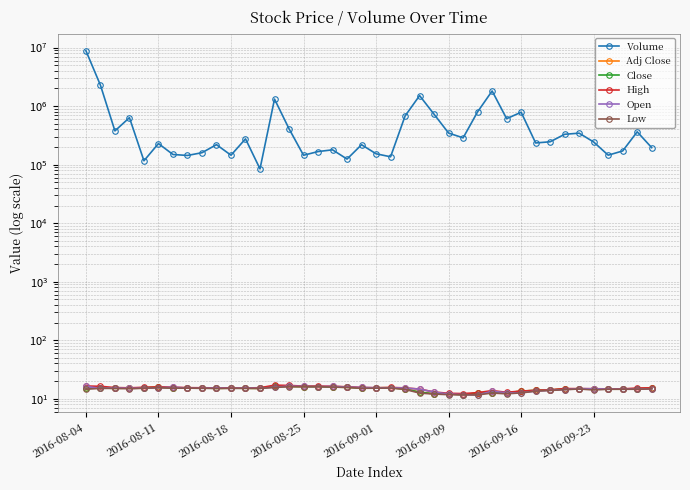

Between 16 and 2016-09-16, which is larger?

16